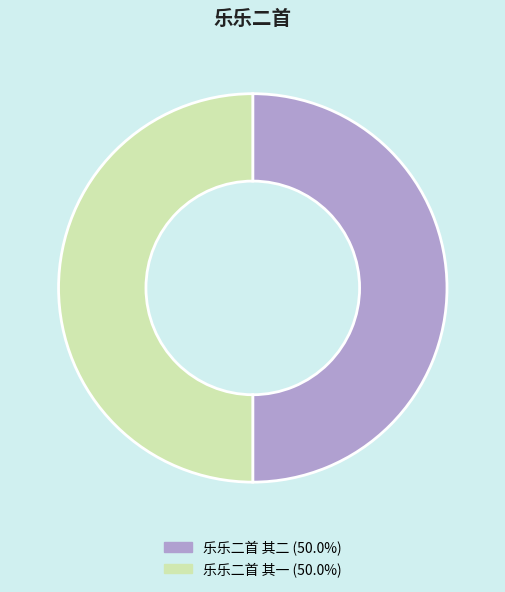

Approximately how many times larger is the value at 乐乐二首 其一 compared to 乐乐二首 其二?

1.0